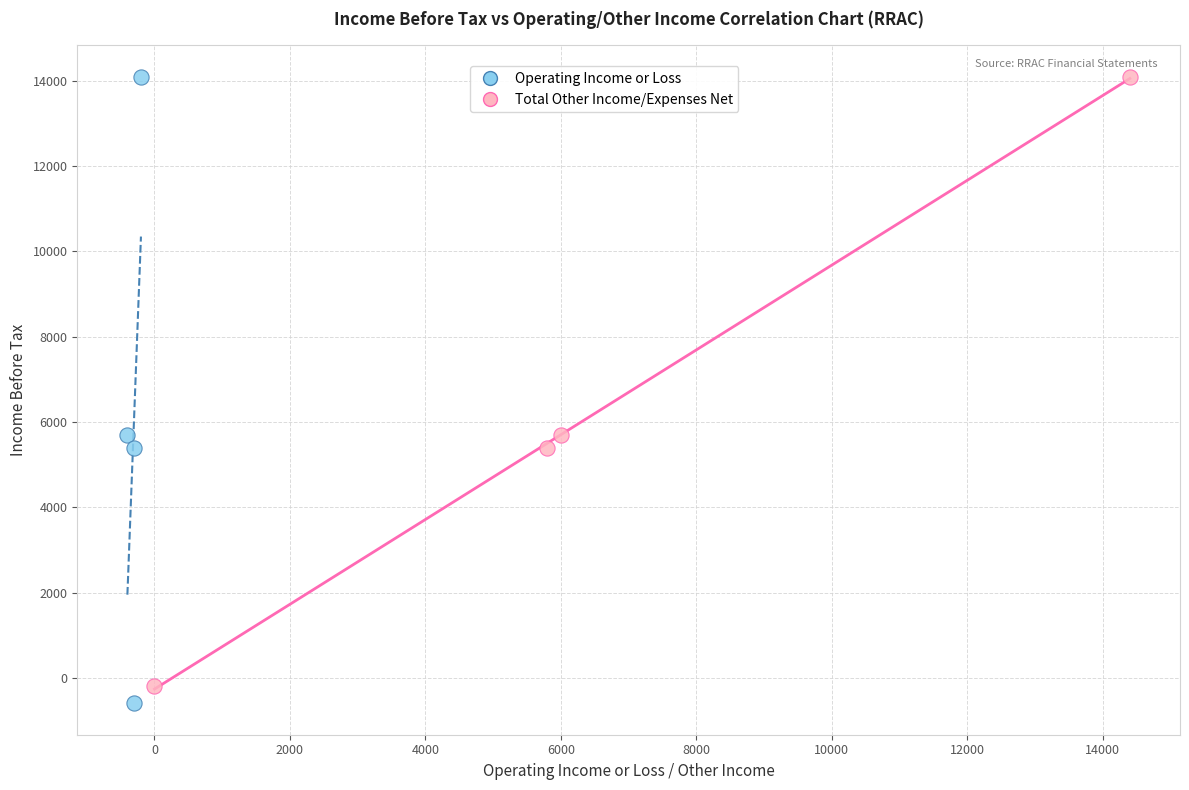

Which series contains the lowest Y value?

Operating Income or Loss